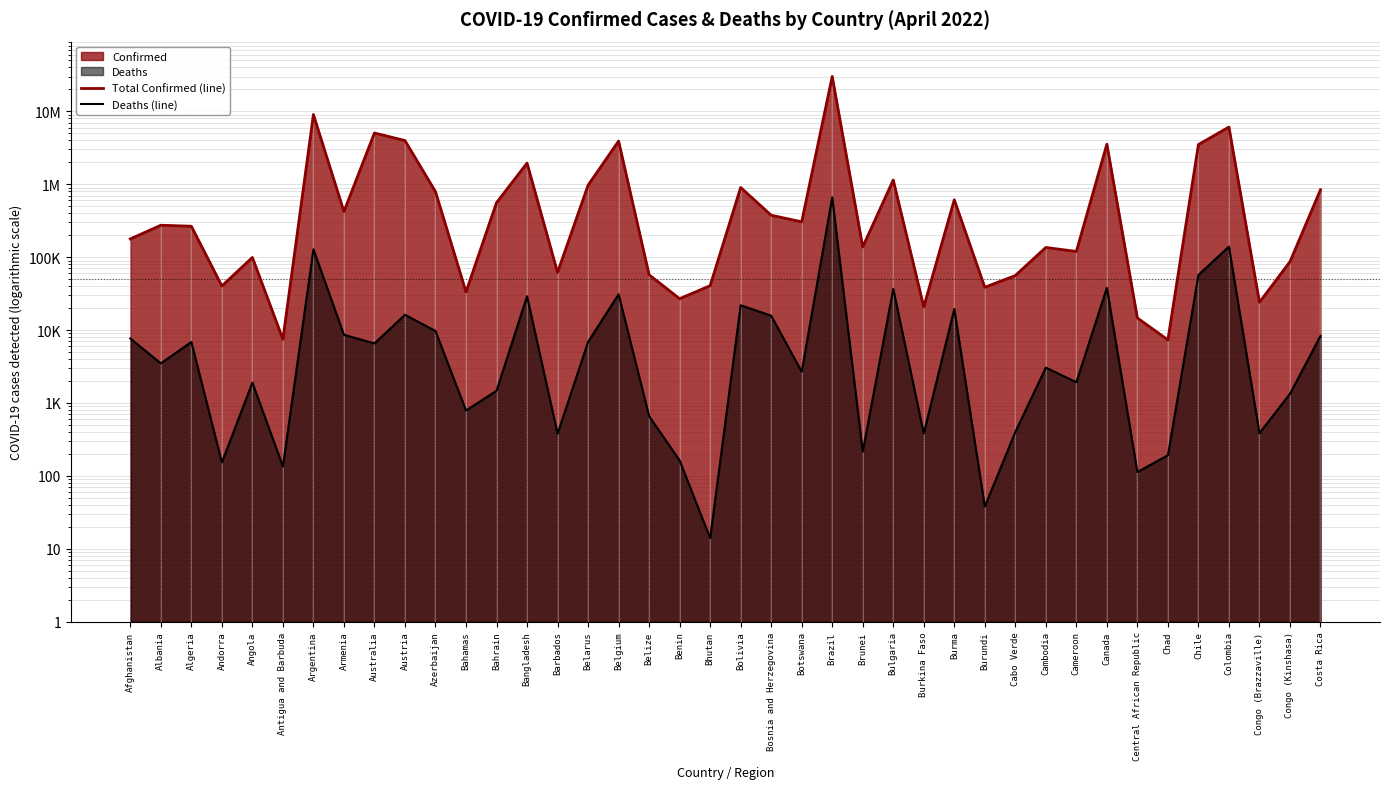

Where is Deaths (line) nearest to the value 330744?

Colombia